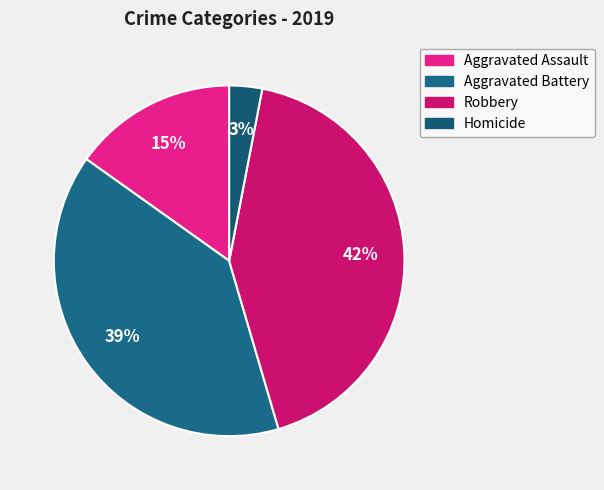

Approximately how many times larger is the value at Aggravated Battery compared to Homicide?

13.0